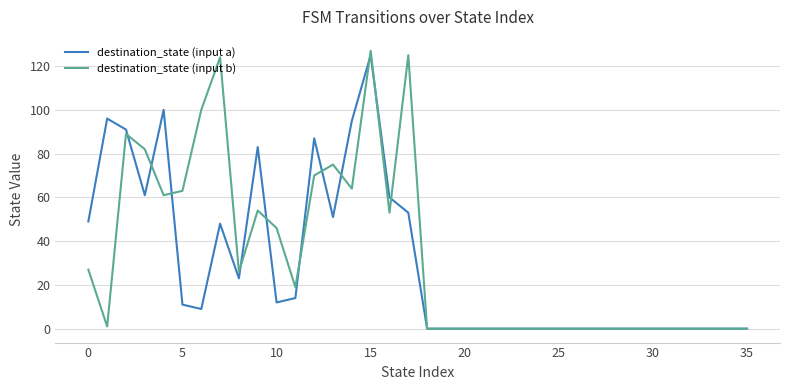

Rank the series by their maximum value, from lowest to highest.

destination_state (input a), destination_state (input b)